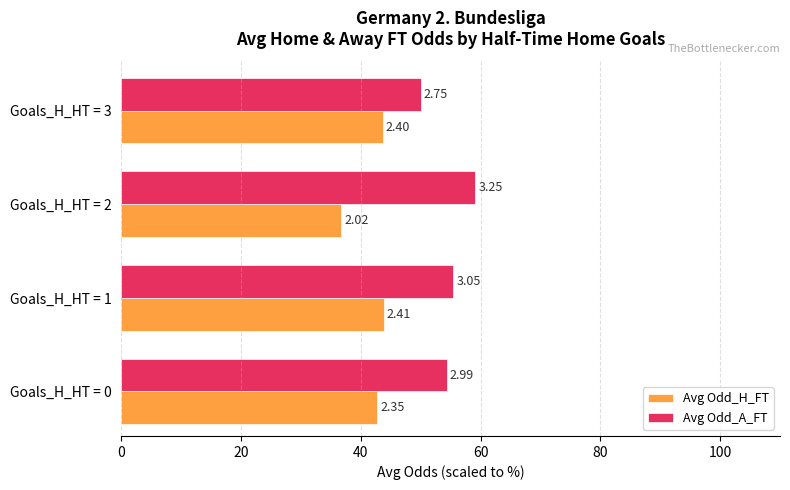

What are all the series names shown in the legend?

Avg Odd_H_FT, Avg Odd_A_FT